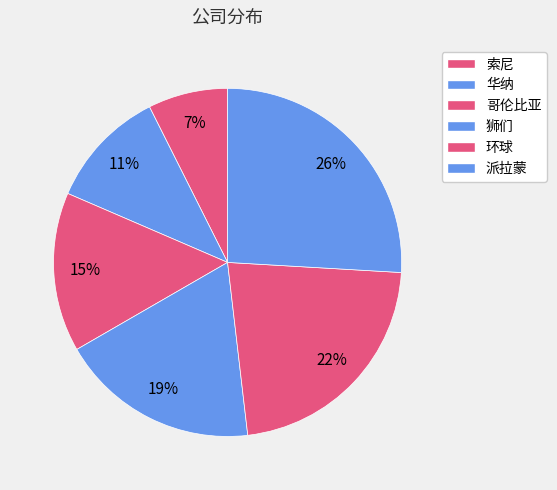

Which slice is the smallest?

索尼